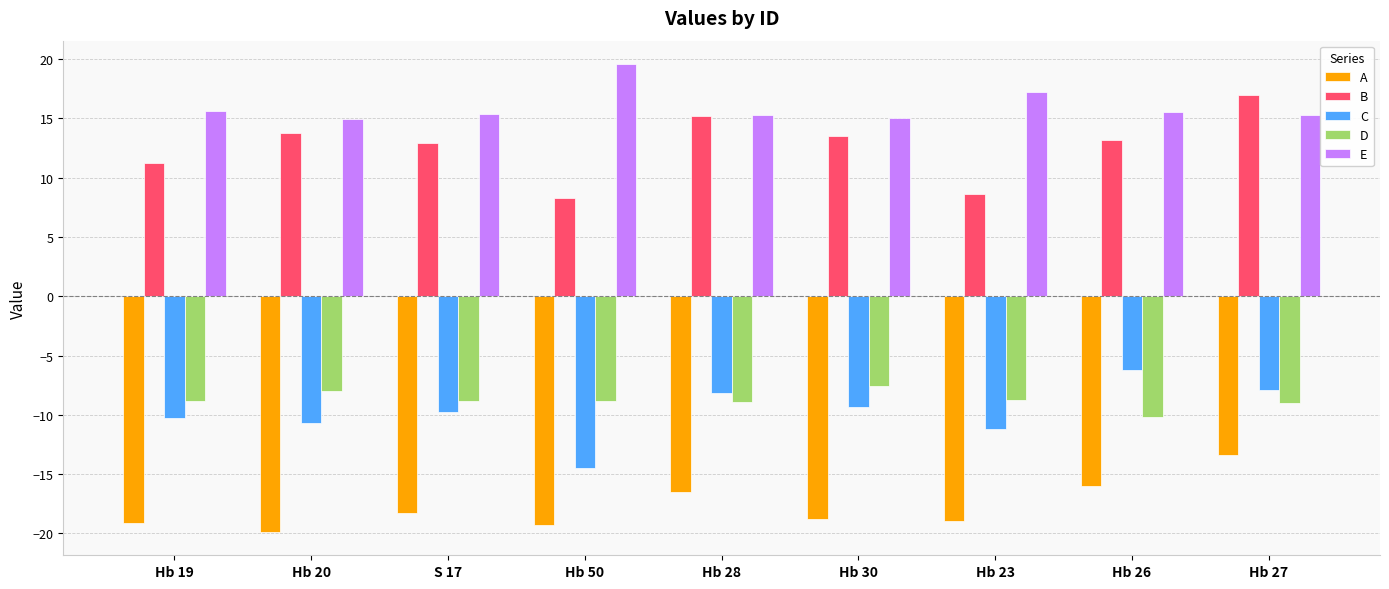

What is the value of the E bar at the 1st from the left?

15.6